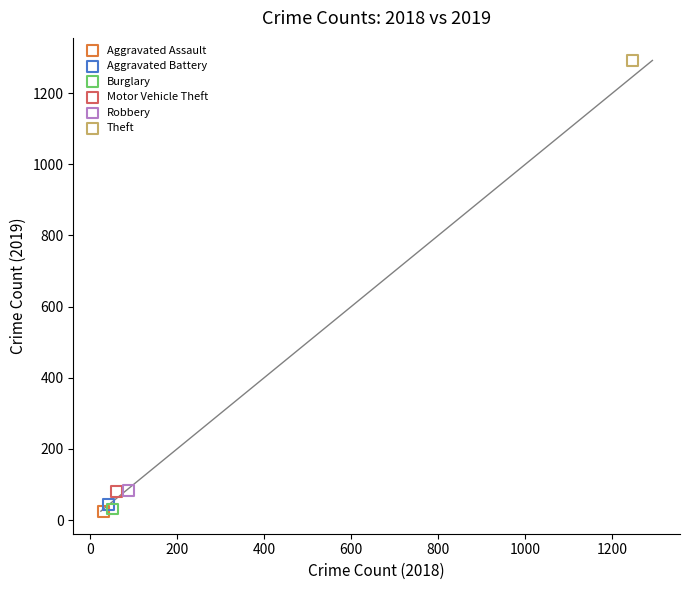

What are all the series names shown in the legend?

Aggravated Assault, Aggravated Battery, Burglary, Motor Vehicle Theft, Robbery, Theft